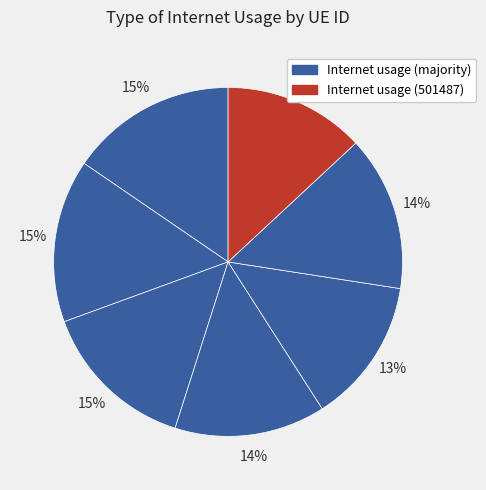

How many segments does this pie chart have?

7